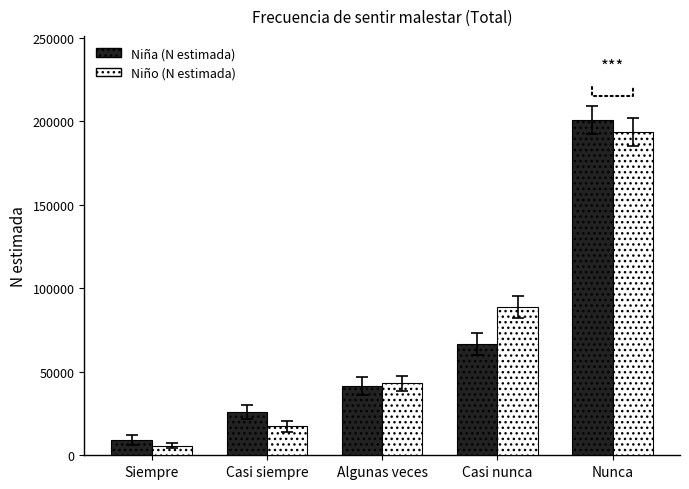

List the labels in order of Niño (N estimada) value, largest first.

Nunca, Casi nunca, Algunas veces, Casi siempre, Siempre